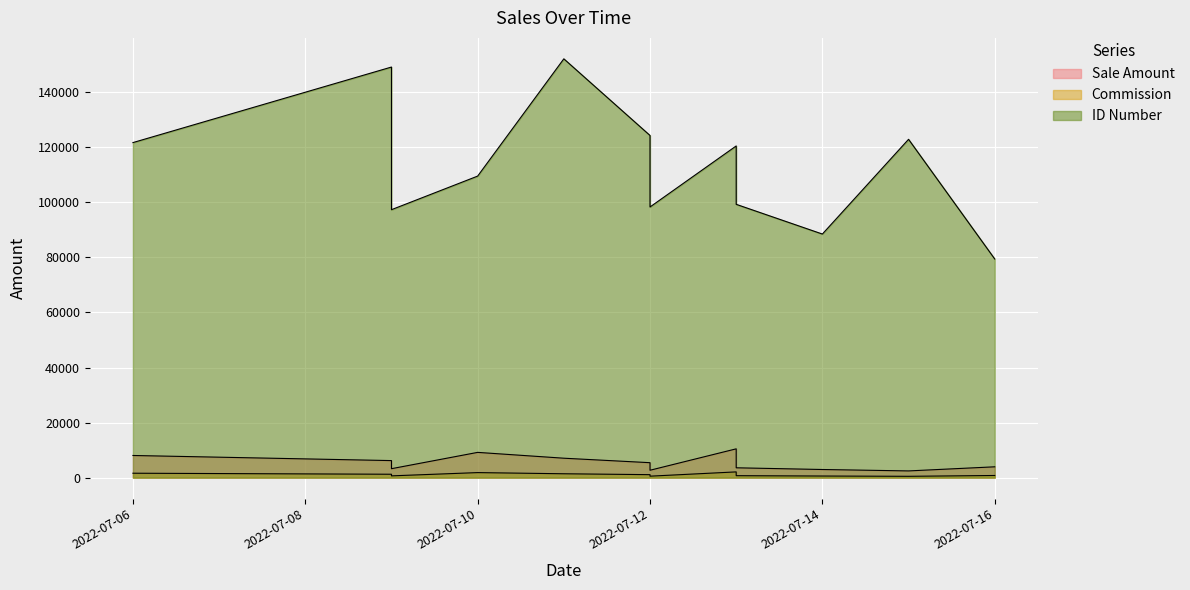

Is it true that Commission equals 651.2 at 2022-07-09?

True